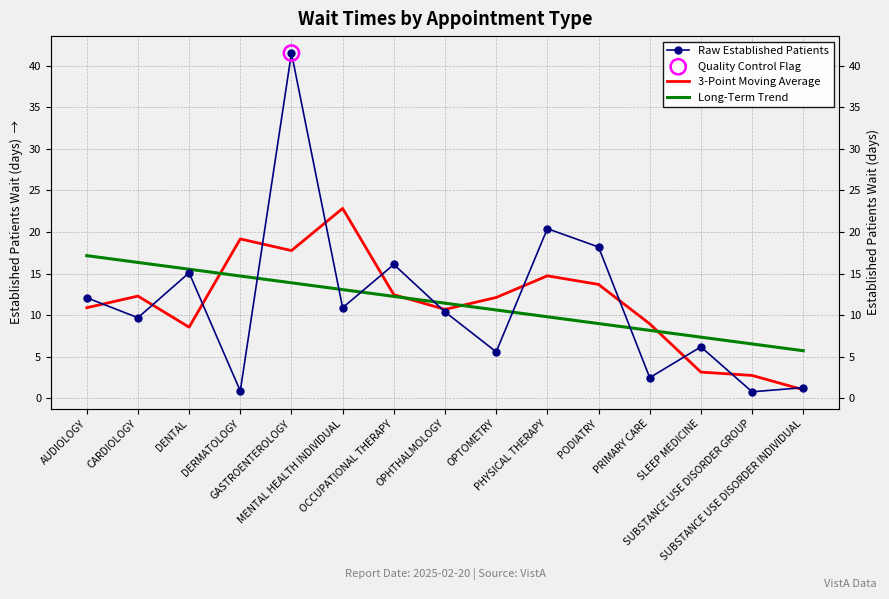

At how many categories does at least one series exceed 22?

2